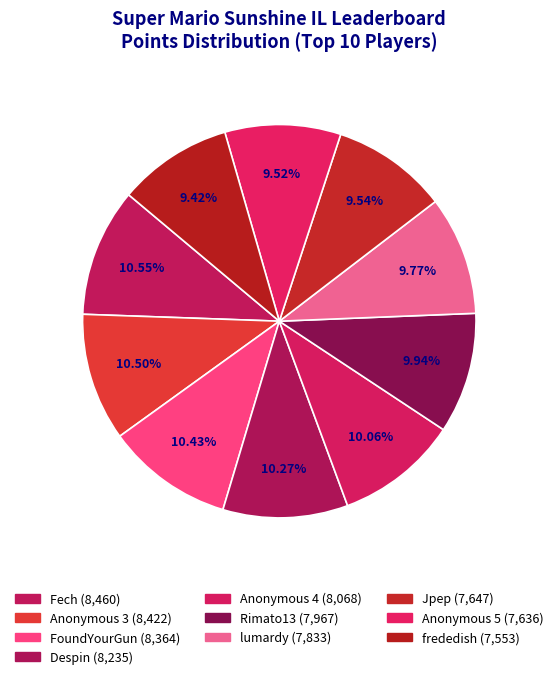

Does Despin account for over 50% of the chart?

No